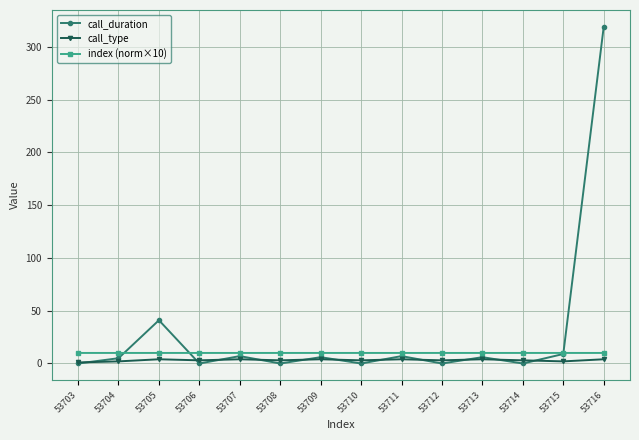

After their last crossing, which series has the higher values: call_duration or call_type?

call_duration